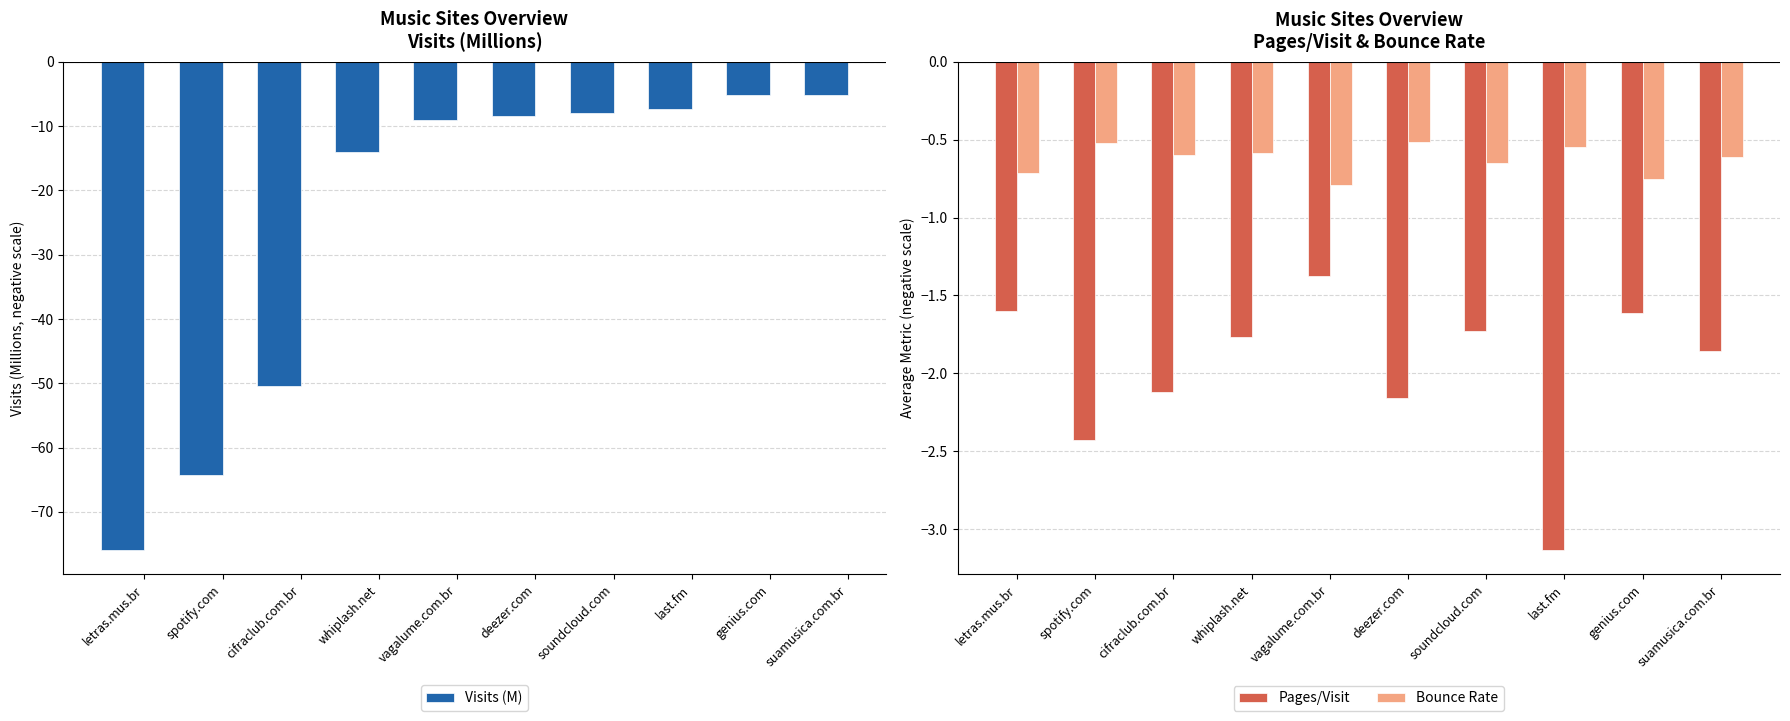

At which category does the chart reach its minimum across all series?

letras.mus.br